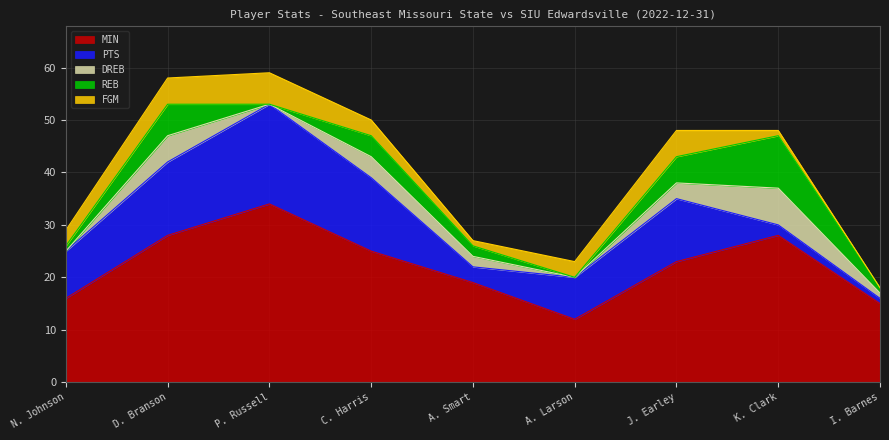

Reading left to right, extract all data points from this chart.

MIN: N. Johnson=16	D. Branson=28	P. Russell=34	C. Harris=25	A. Smart=19	A. Larson=12	J. Earley=23	K. Clark=28	I. Barnes=15
PTS: N. Johnson=9	D. Branson=14	P. Russell=19	C. Harris=14	A. Smart=3	A. Larson=8	J. Earley=12	K. Clark=2	I. Barnes=1
DREB: N. Johnson=0	D. Branson=5	P. Russell=0	C. Harris=4	A. Smart=2	A. Larson=0	J. Earley=3	K. Clark=7	I. Barnes=1
REB: N. Johnson=1	D. Branson=6	P. Russell=0	C. Harris=4	A. Smart=2	A. Larson=0	J. Earley=5	K. Clark=10	I. Barnes=1
FGM: N. Johnson=3	D. Branson=5	P. Russell=6	C. Harris=3	A. Smart=1	A. Larson=3	J. Earley=5	K. Clark=1	I. Barnes=0